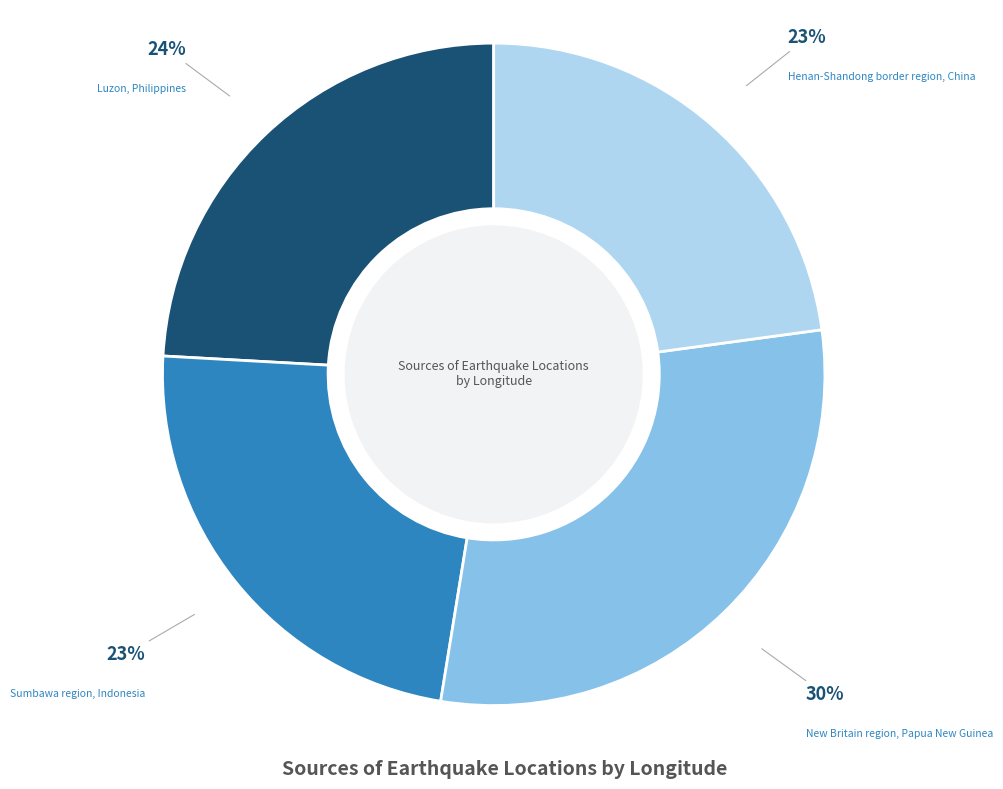

How many slices are in this pie chart?

4